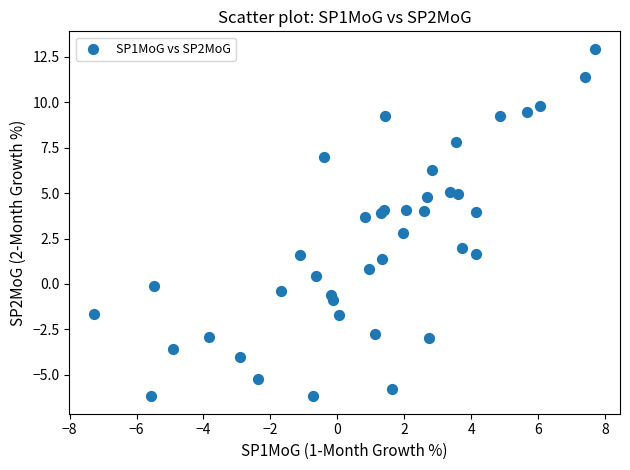

What Y value in the scatter plot is closest to 3?

2.8